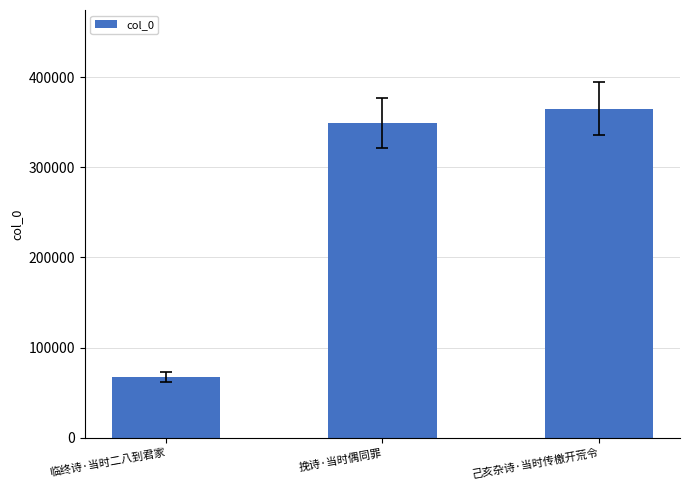

At which label is the value closest to 216249?

挽诗·当时偶同罪